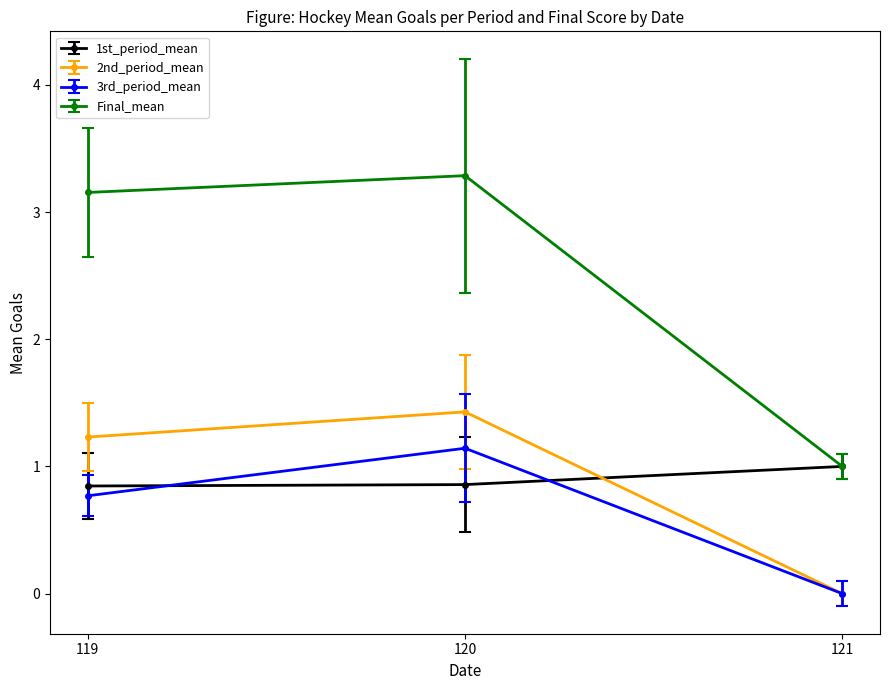

At which category is the sum across all series the highest?

120